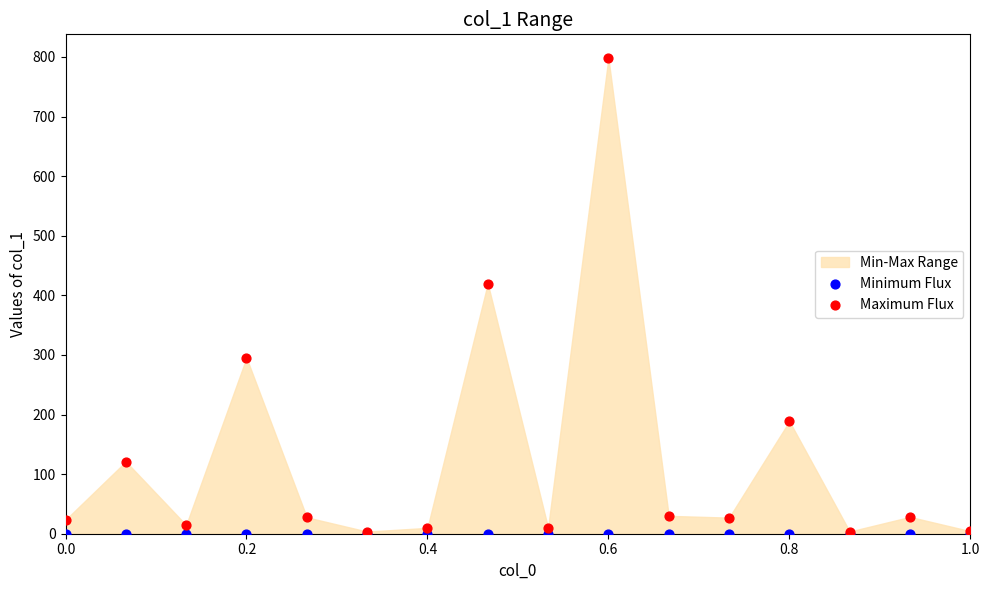

In the Maximum Flux series, what Y value is closest to 400?

419.8